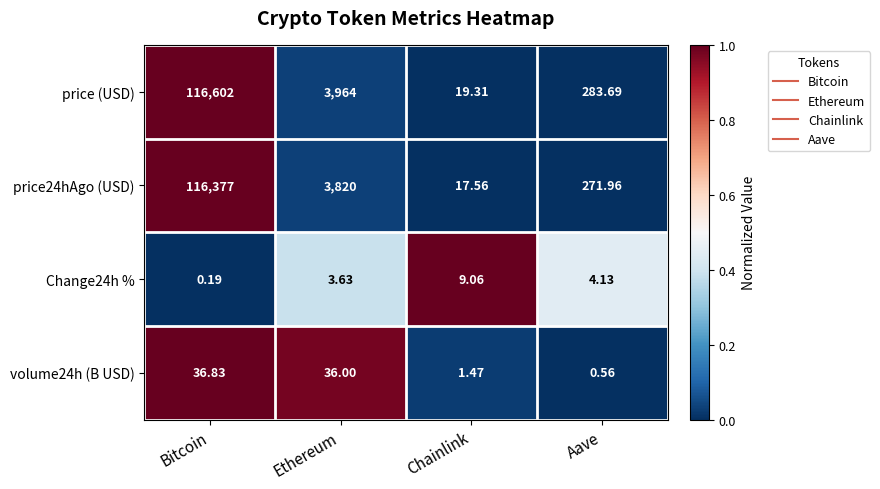

Between Bitcoin and Aave, which series saw the biggest shift?

price (USD)